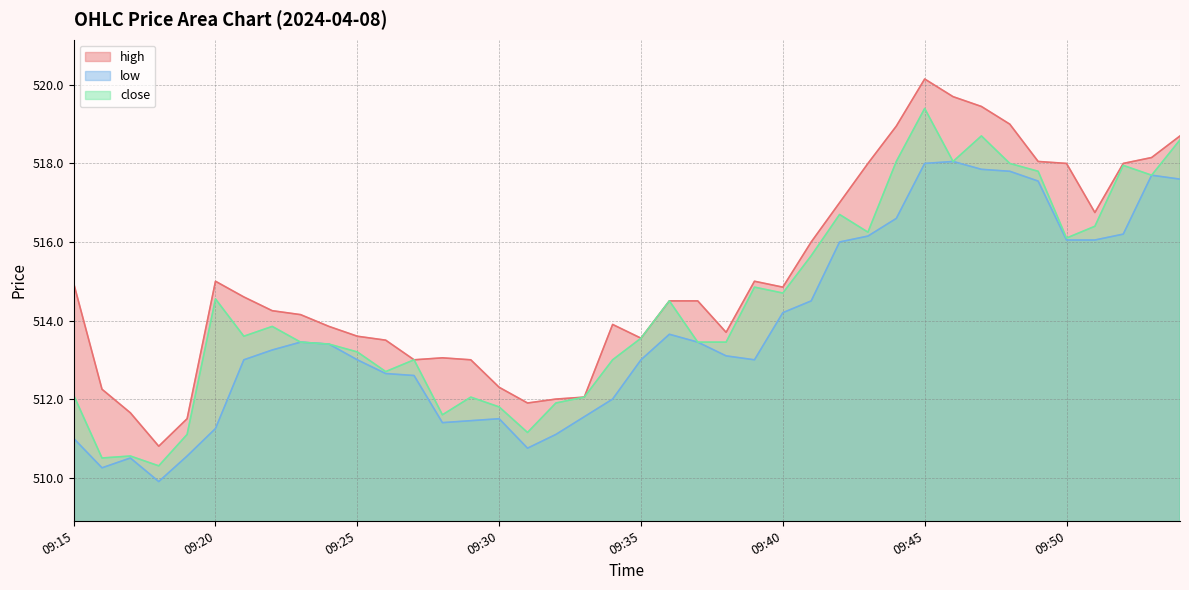

Which series has the largest range (max minus min)?

high